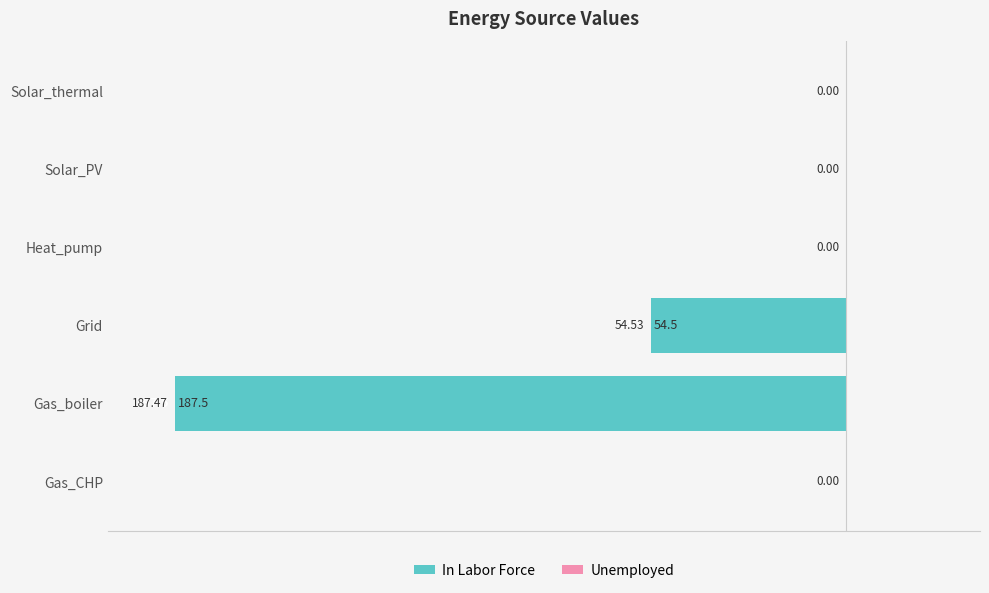

Are the bars horizontal?

Yes